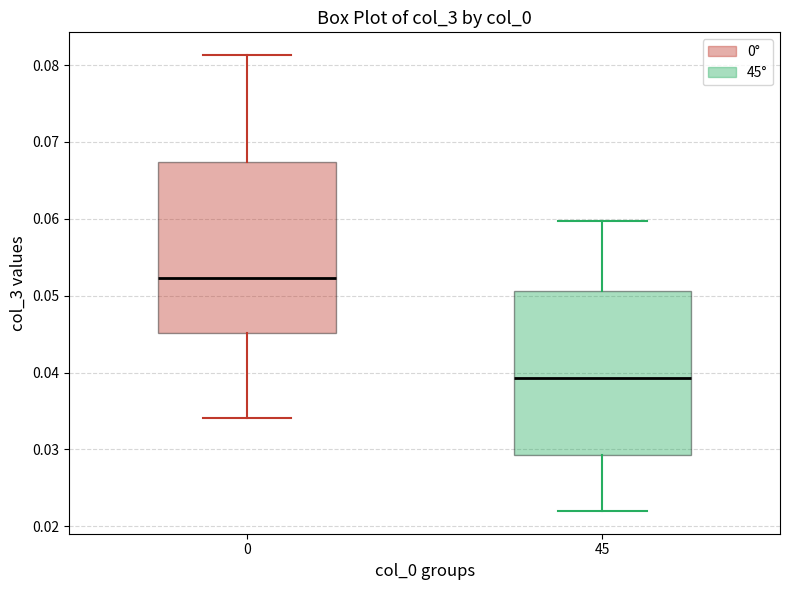

Reading left to right, read every box against the y-axis: the position of its median line, the range the box covers, and the ends of its whiskers. The values are not printed on the chart, so give them approximately, as read against the axis.

0: median 0.052, box 0.045 to 0.067, whiskers 0.034 to 0.081
45: median 0.039, box 0.029 to 0.051, whiskers 0.022 to 0.060